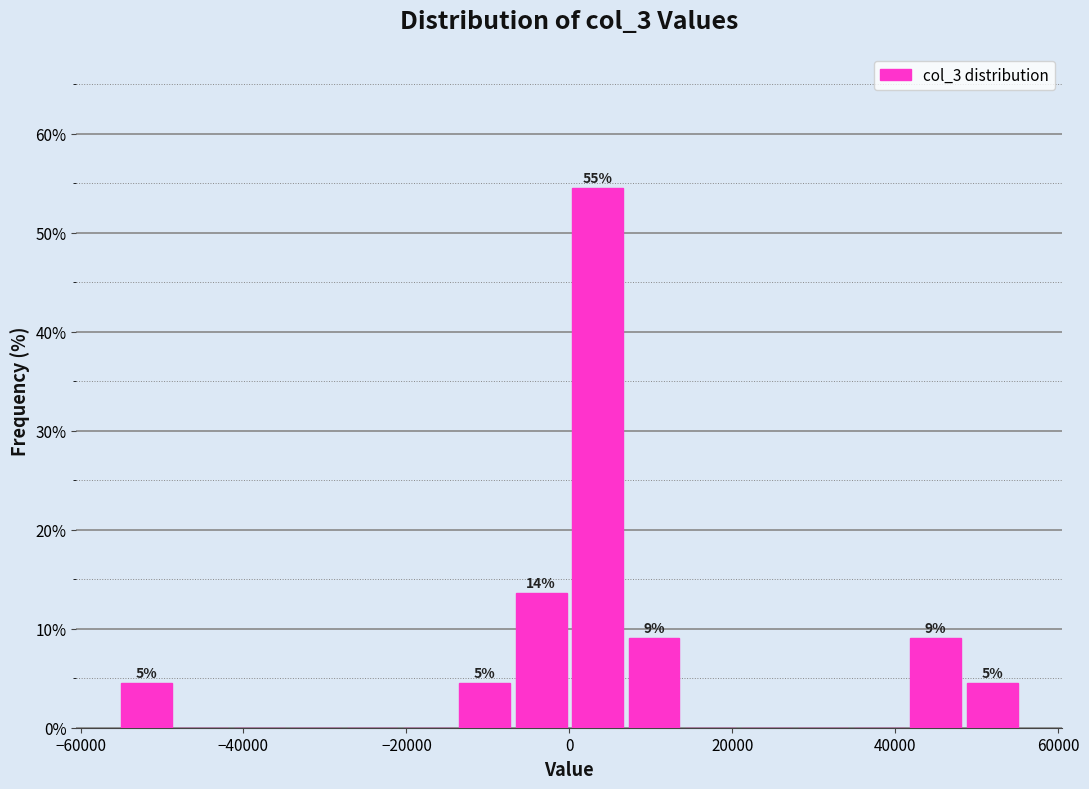

Around what value on the x-axis is the tallest bar? Give the approximate position of its centre, as read against the axis.

4000